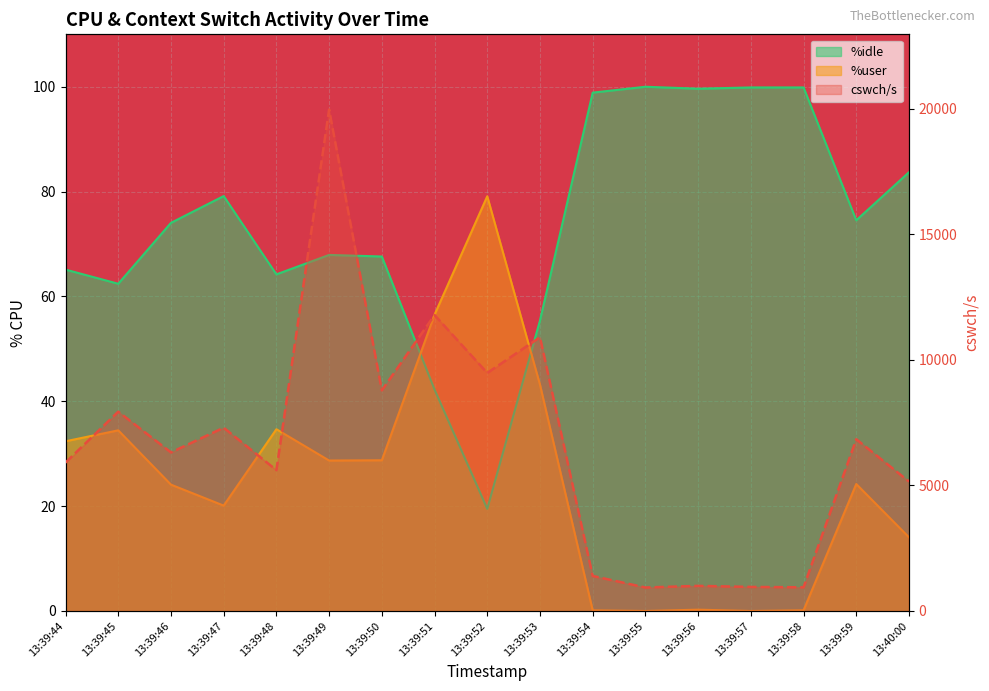

The value of cswch/s at 13:39:48 is 2300.6. True or false?

False